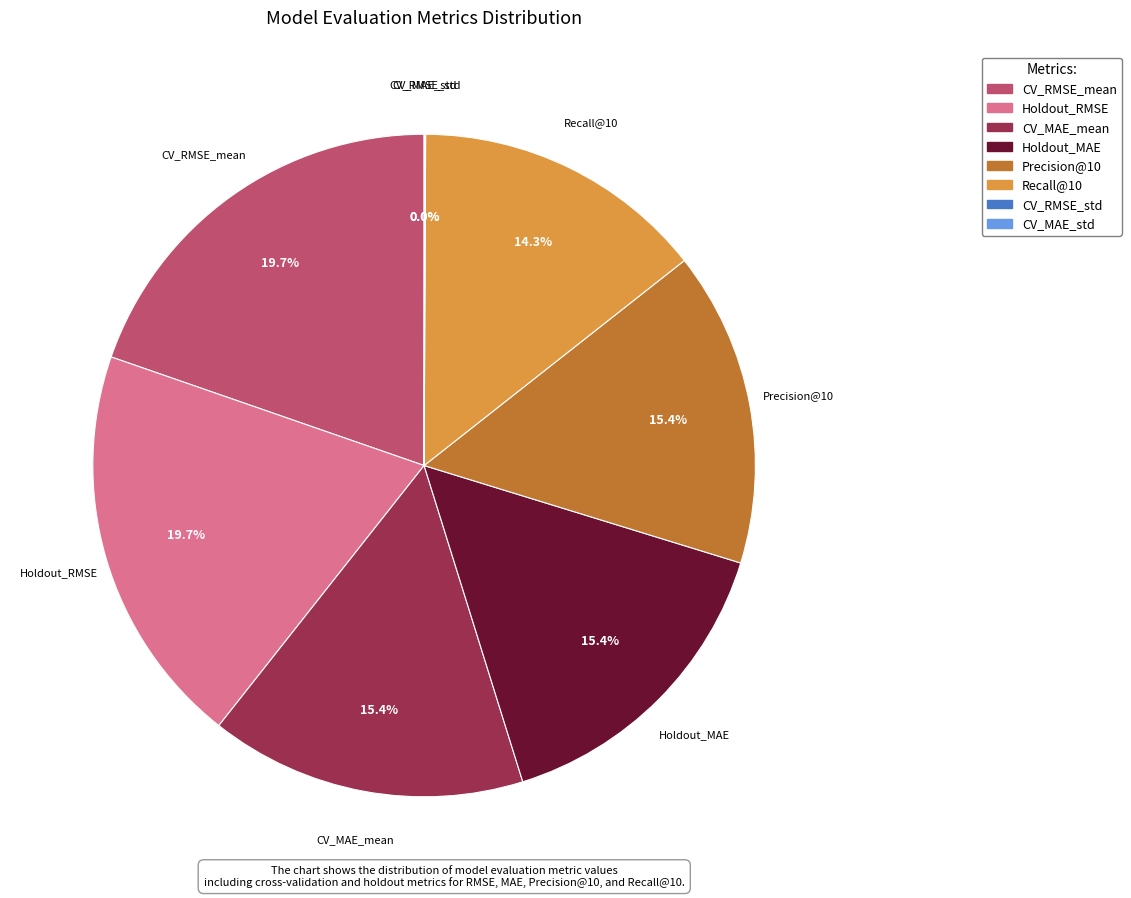

Does any single category account for the majority?

No